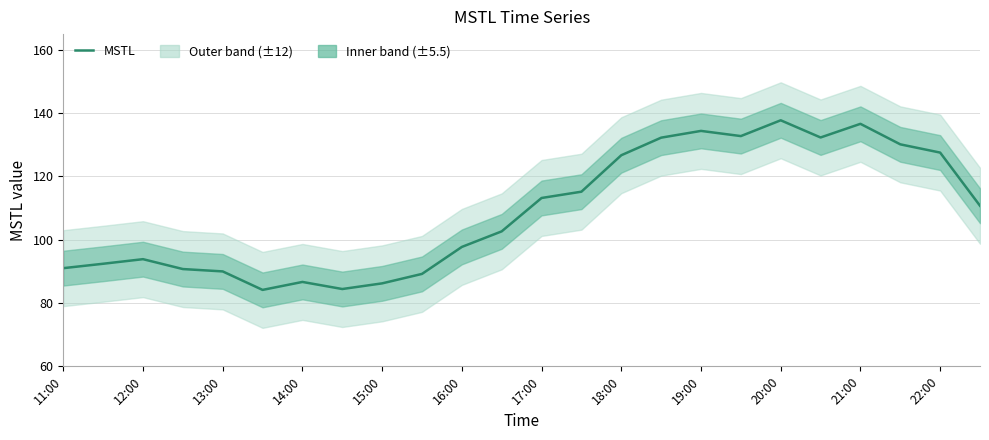

What is the highest value of the MSTL series?

137.8